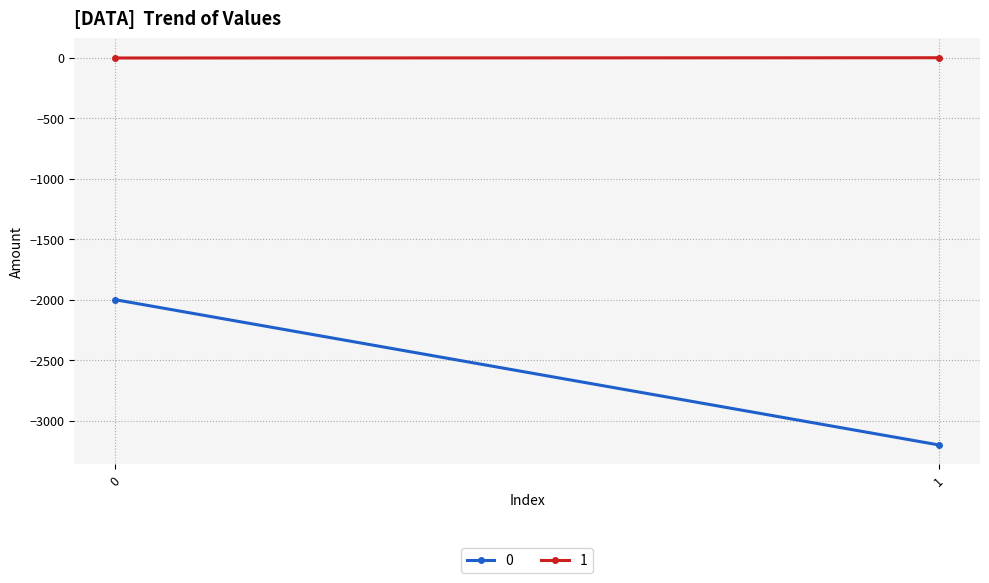

Reading left to right, extract all data points from this chart.

0: -2000	-3200
1: -2	0